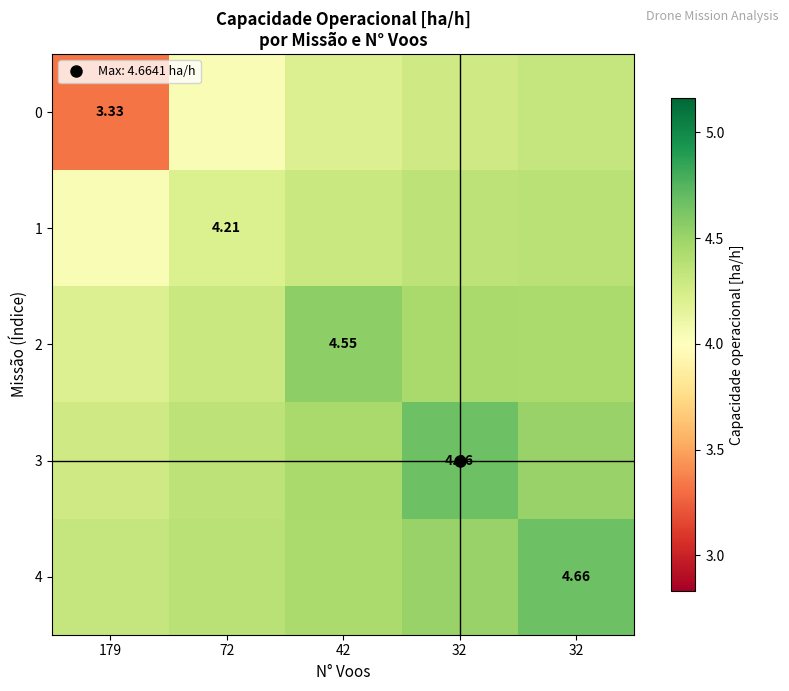

Is the value of 2 at 32 greater than the value of 1 at 32?

Yes